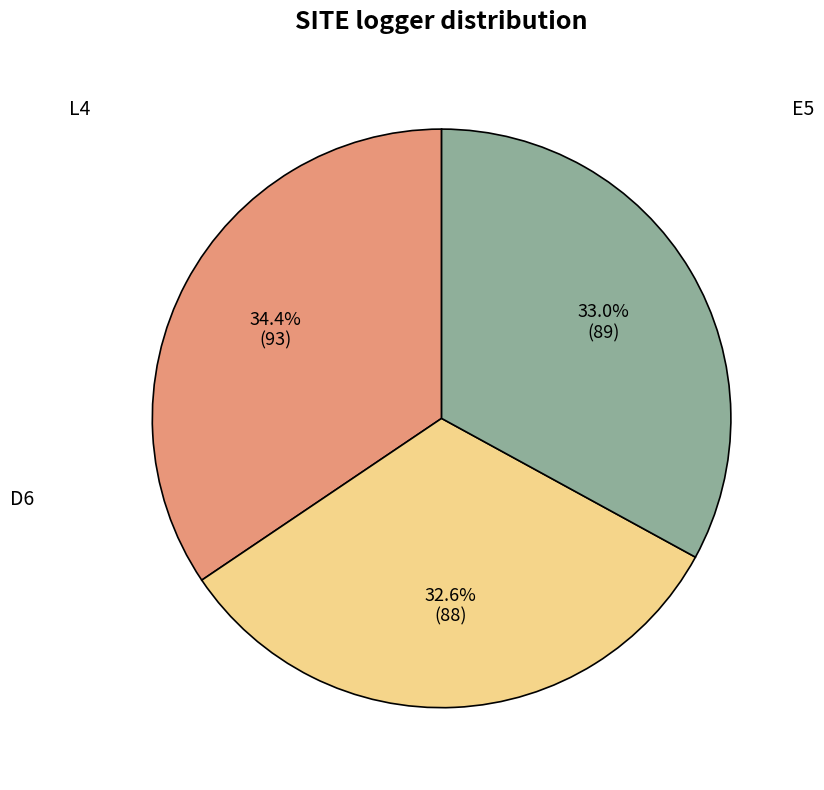

Does any single category account for the majority?

No